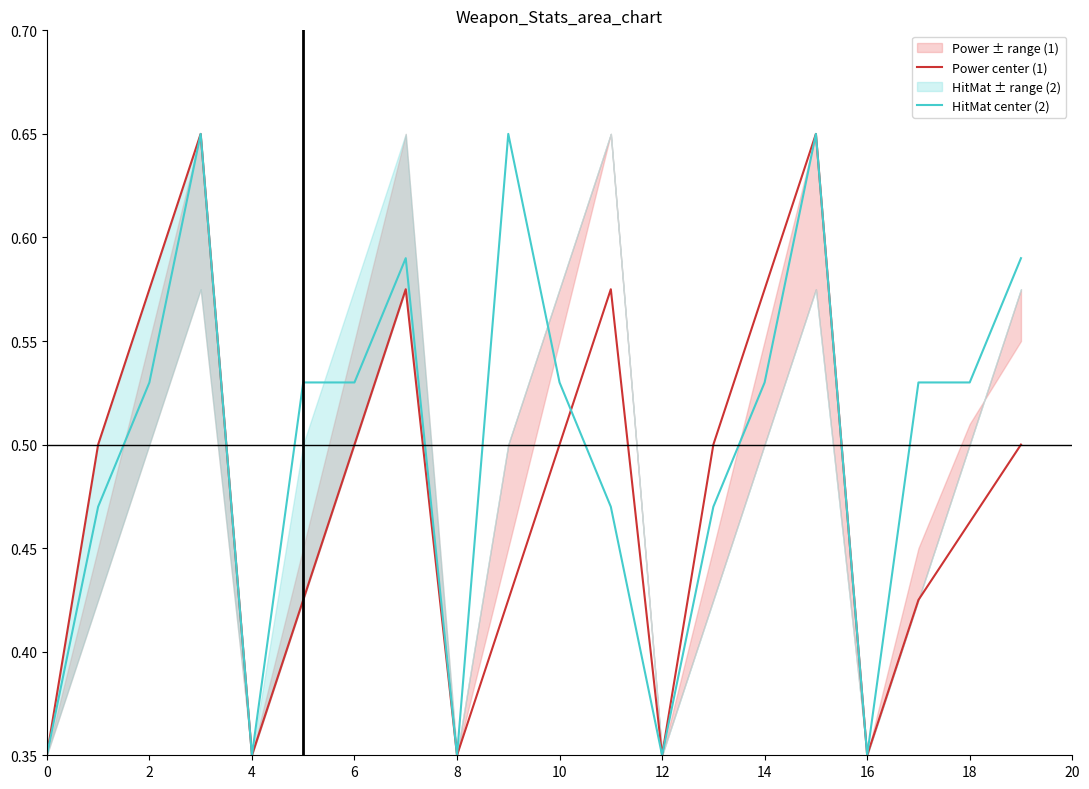

Is it true that Power center (1) equals 0.4 at 14?

False